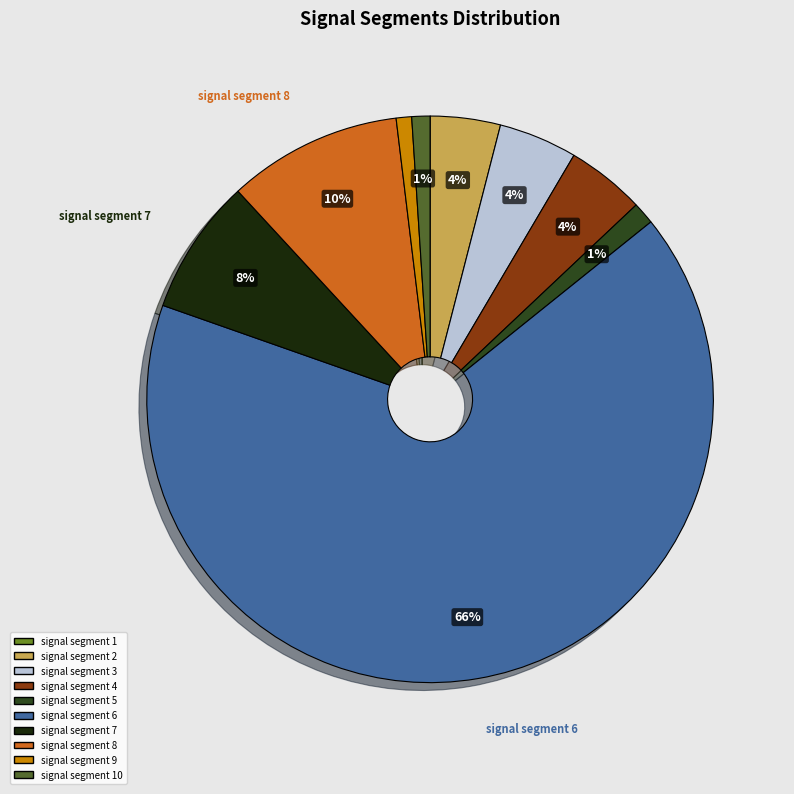

To the nearest percent, what is the average slice percentage?

10%